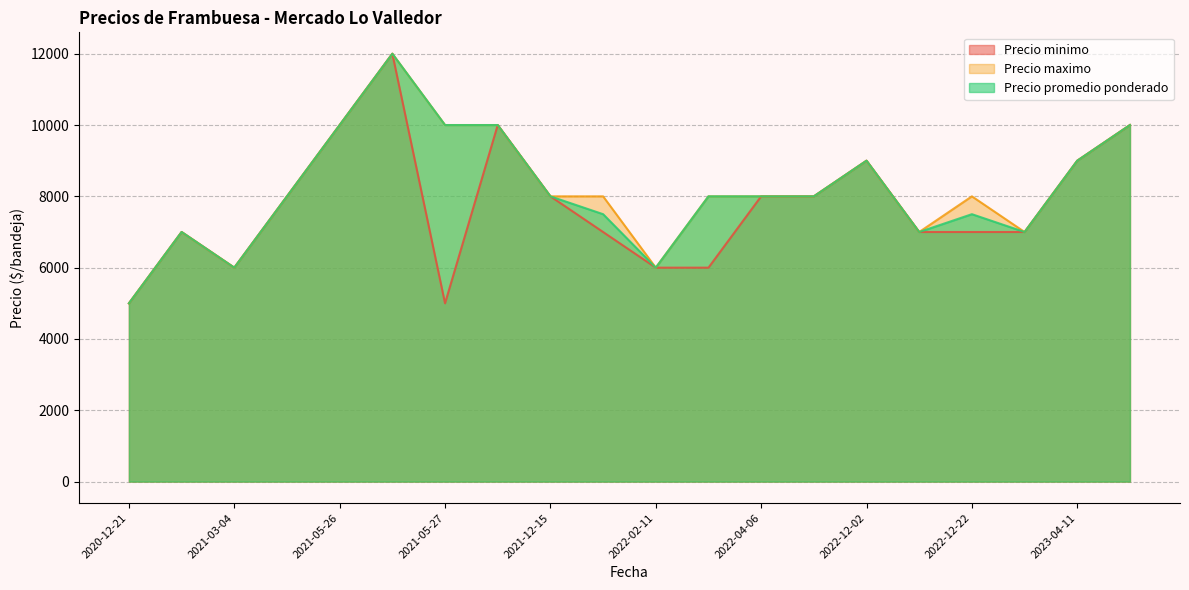

Rank the series at 2021-03-04 from highest to lowest value.

Precio minimo, Precio maximo, Precio promedio ponderado